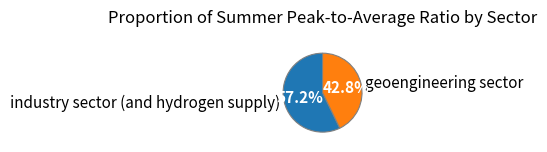

Between geoengineering sector and industry sector (and hydrogen supply), which is larger?

industry sector (and hydrogen supply)